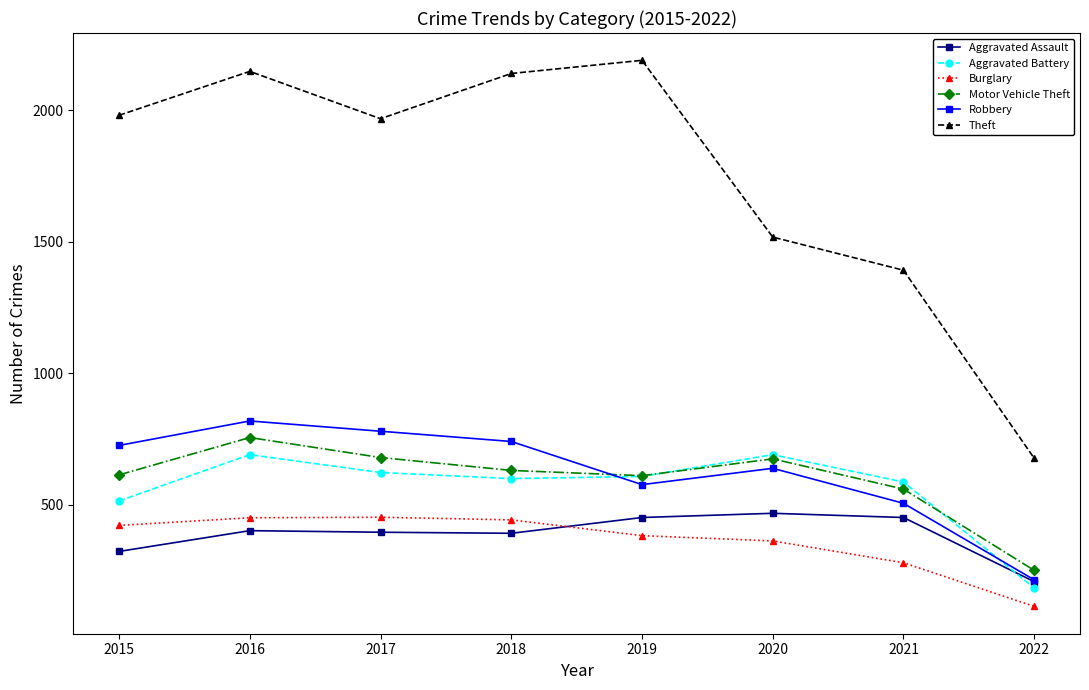

What is the value of the Aggravated Battery point at the 3rd from the left?

623